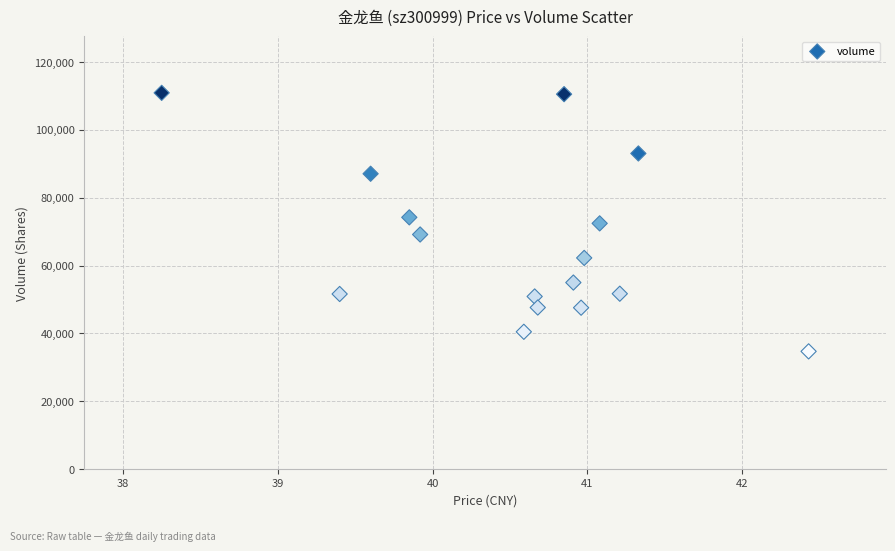

What is the range of Y values (max minus min)?

76184